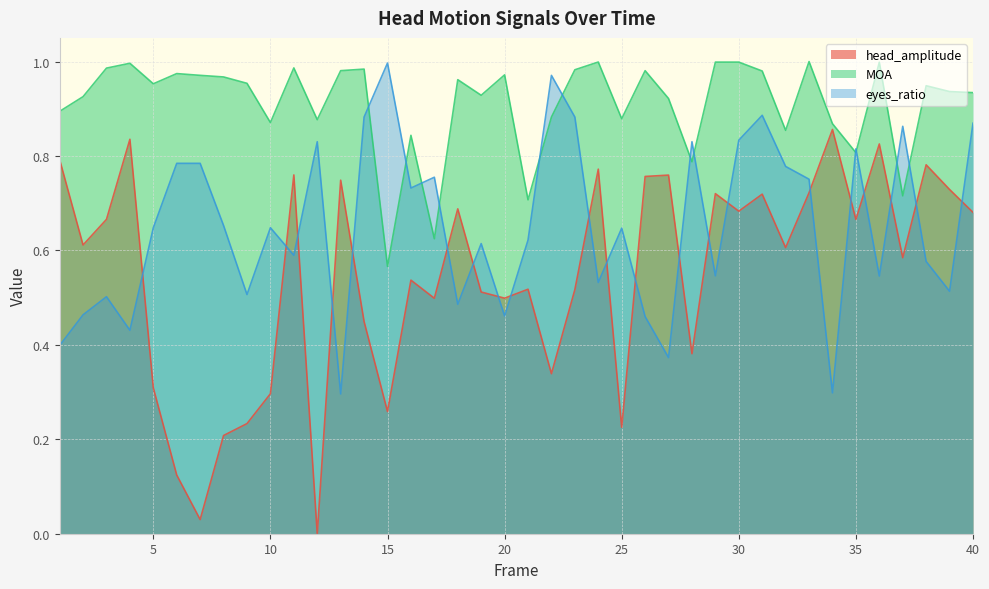

What is the difference between the second highest and second lowest values in the eyes_ratio series?

0.7